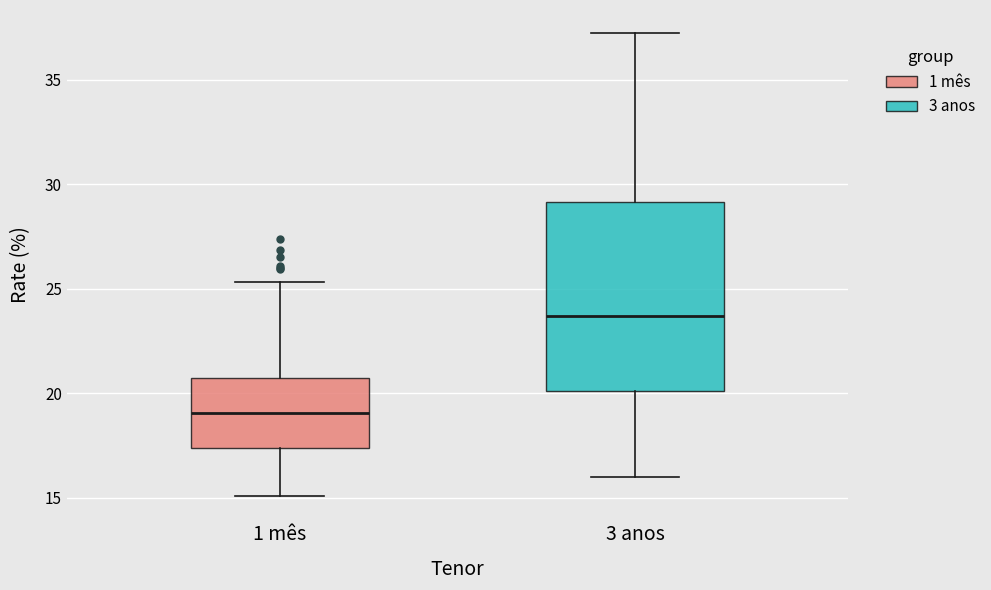

Comparing the boxes themselves (not the whiskers), which one is the tallest?

3 anos